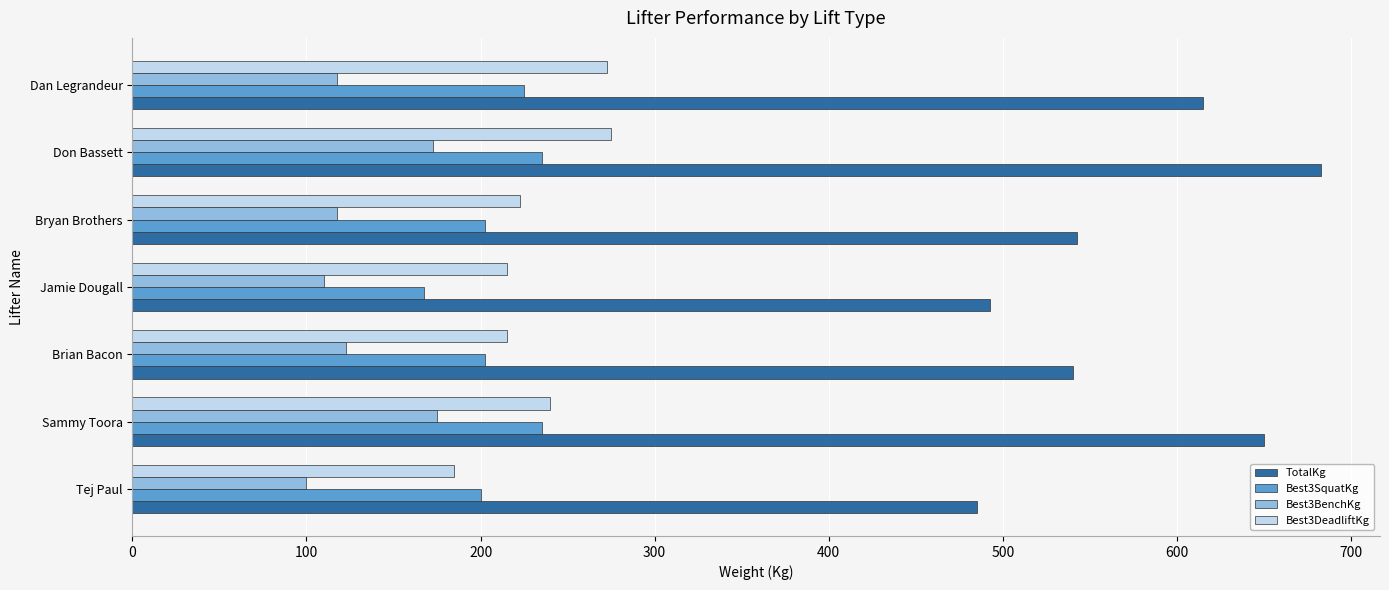

What is the total value across all series at Tej Paul?

970.0